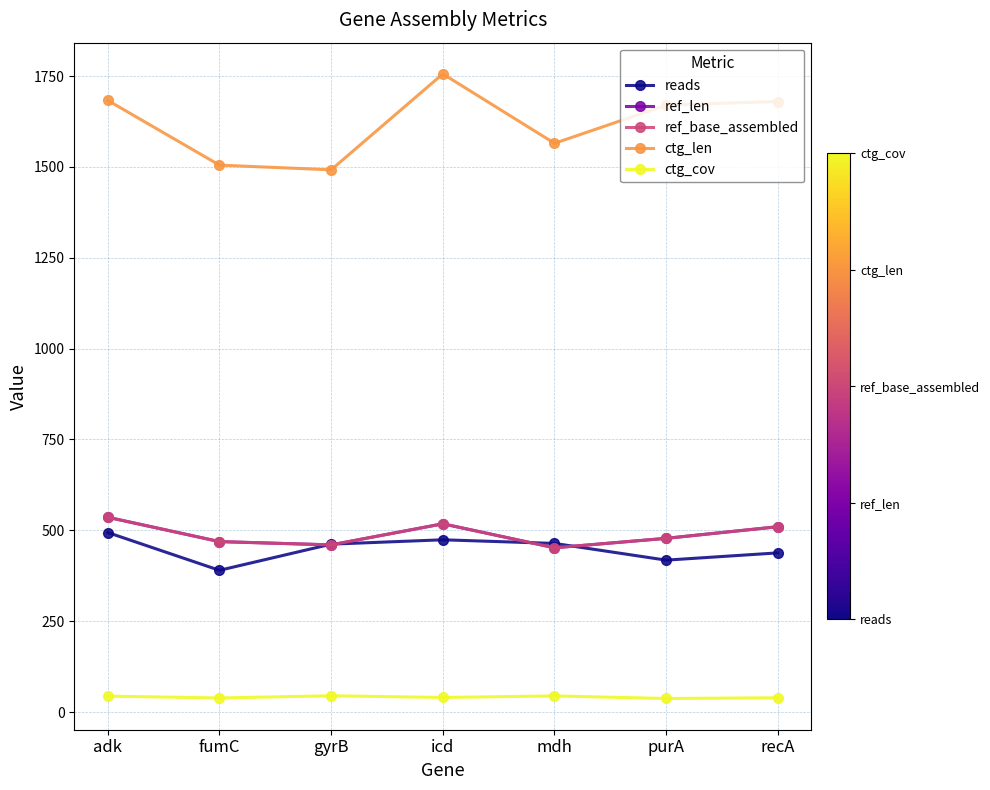

True or false: ctg_len and reads cross at least once.

False